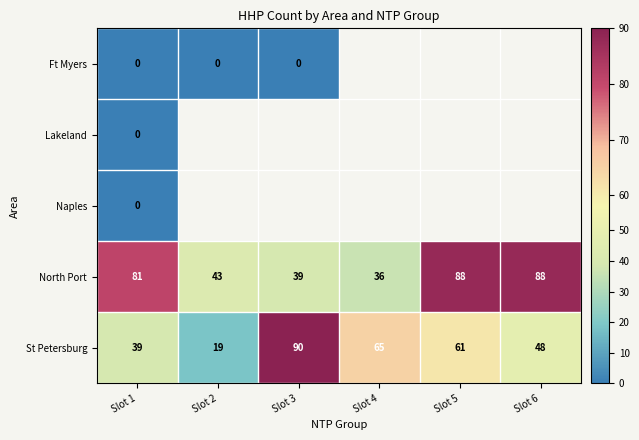

How many data points does each series have?

6